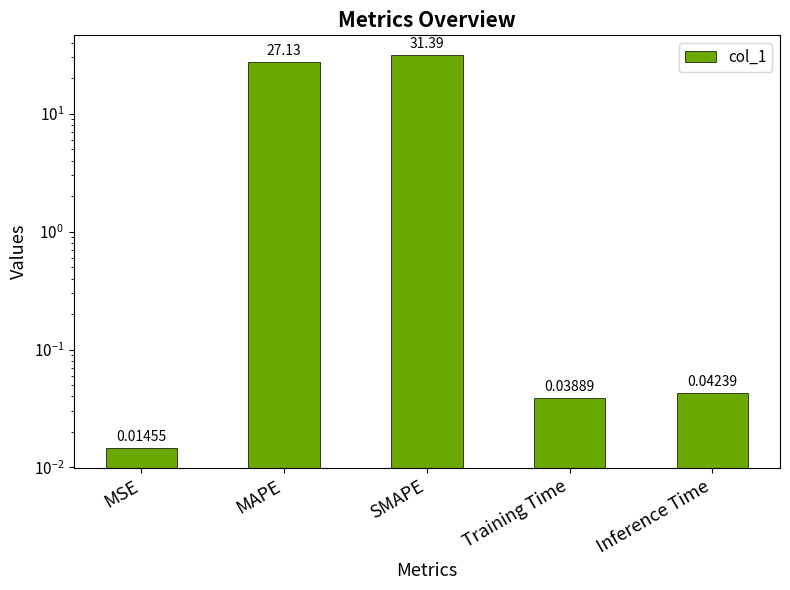

What is the average value?

11.7